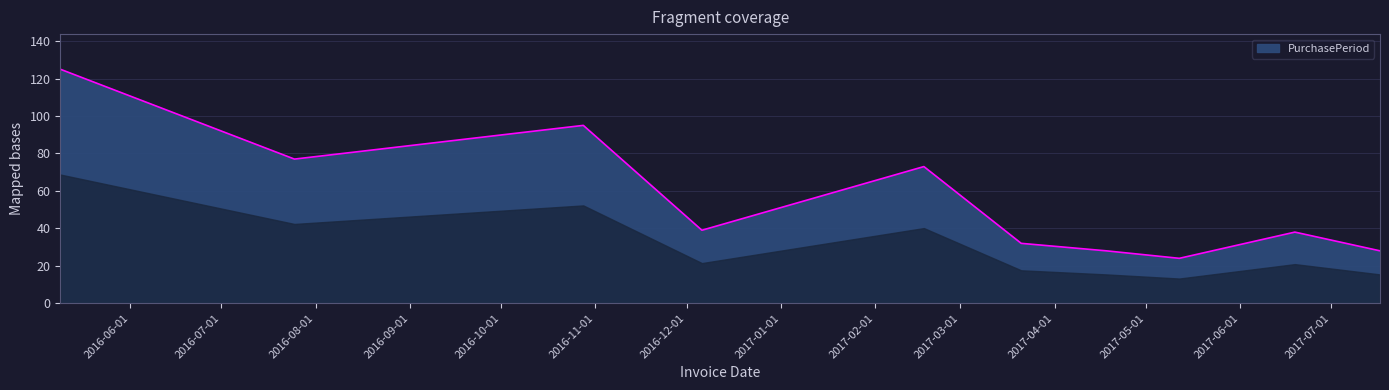

What is the minimum value shown in the chart?

24